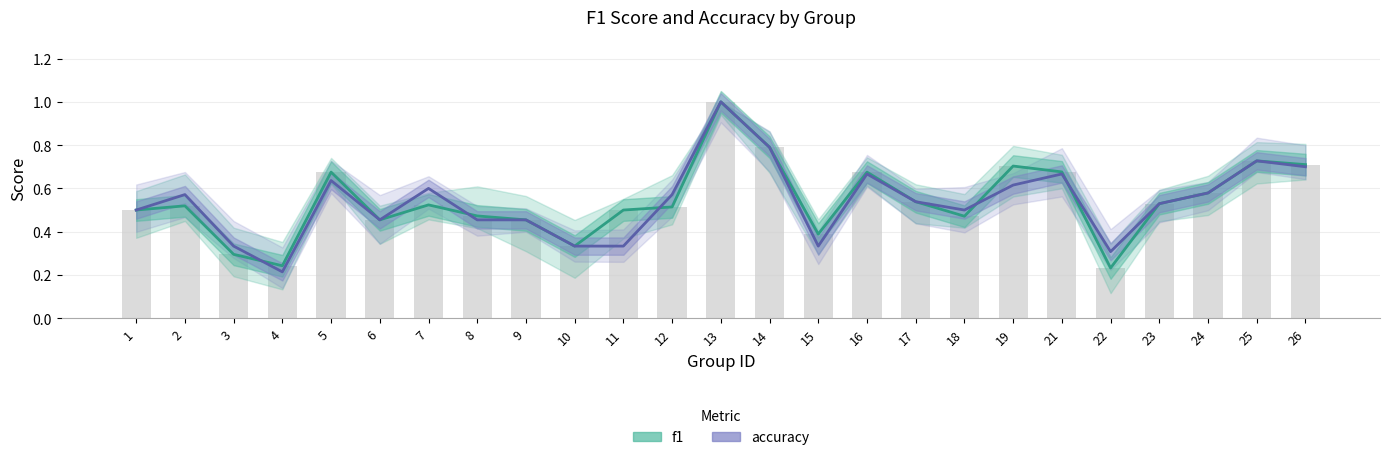

Rank the series by their average value, from lowest to highest.

accuracy, f1